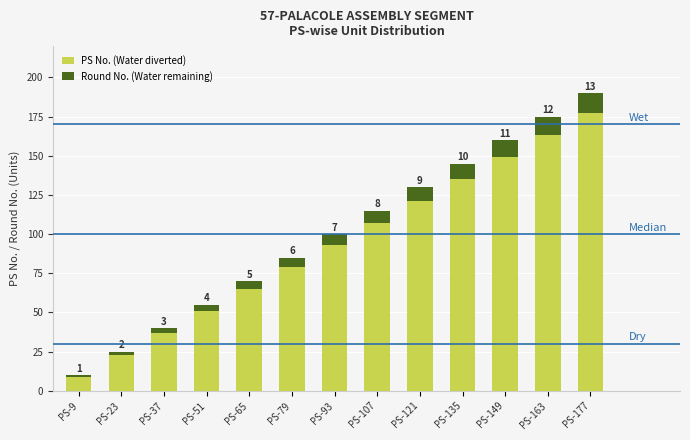

At which label does PS No. (Water diverted) reach its minimum?

PS-9